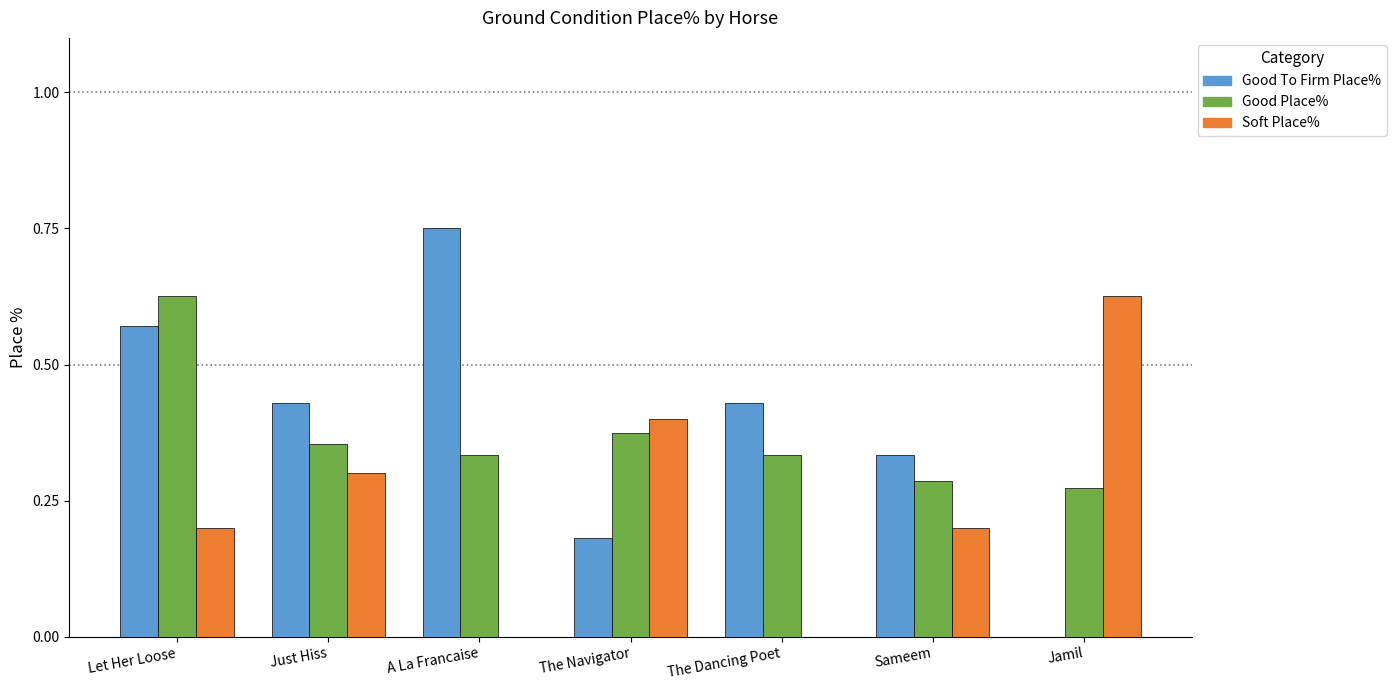

What is the sum of the Good To Firm Place% values at Let Her Loose and The Dancing Poet?

1.0